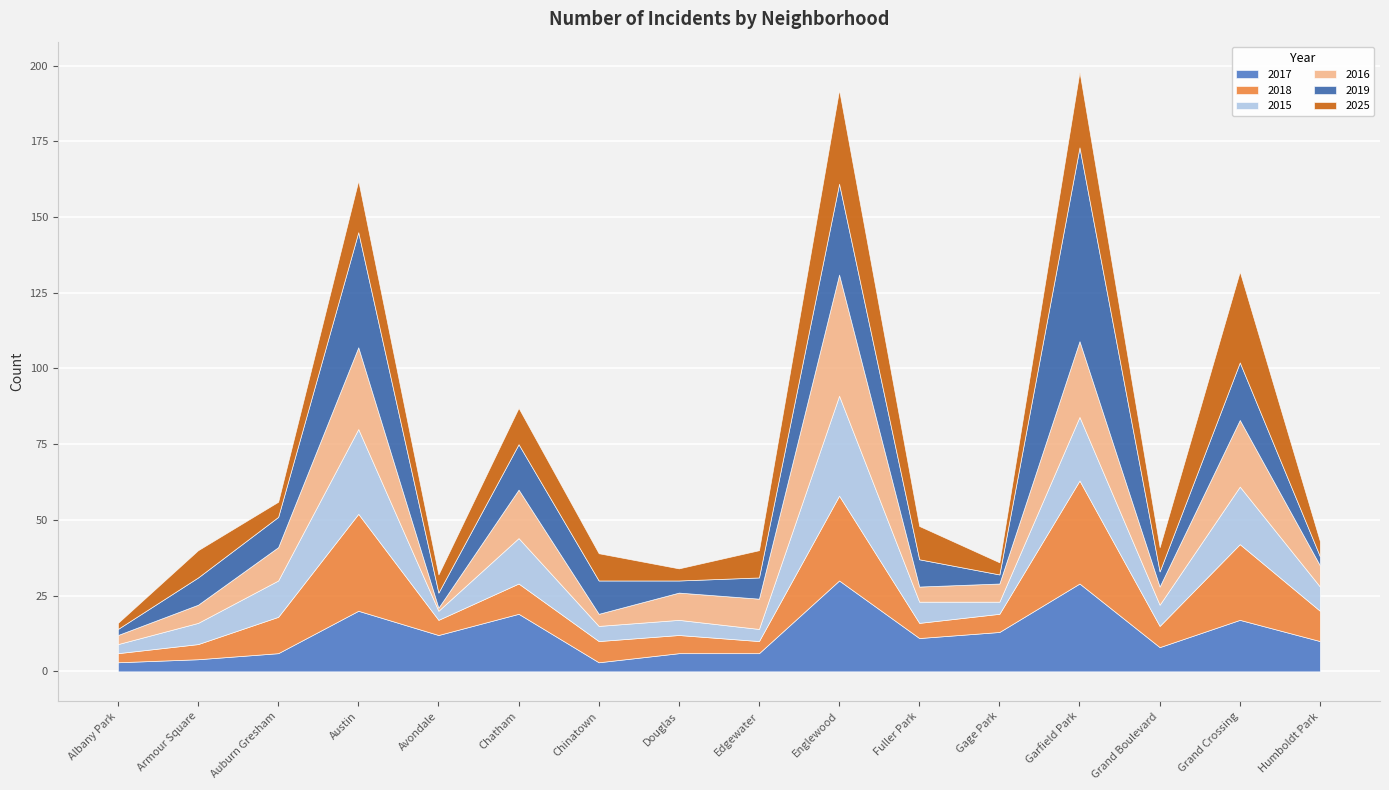

True or false: 2016 has a value of 27 at Austin.

True